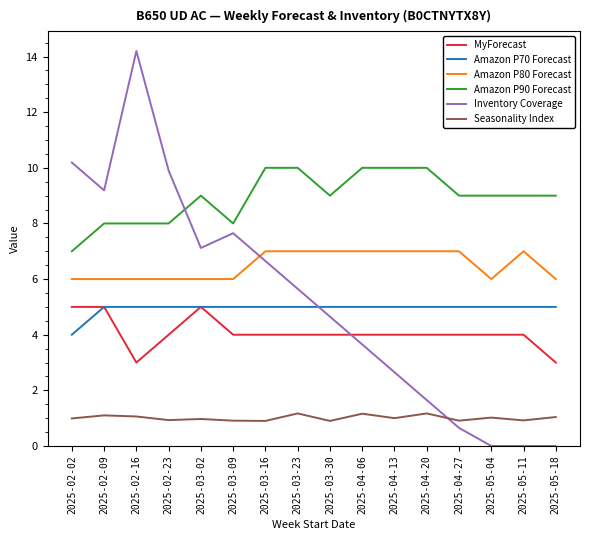

Count the number of data series in this chart.

6